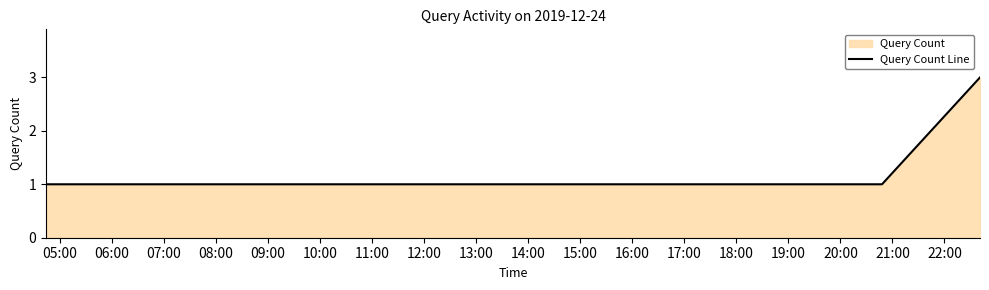

What is the maximum value shown in the chart?

3